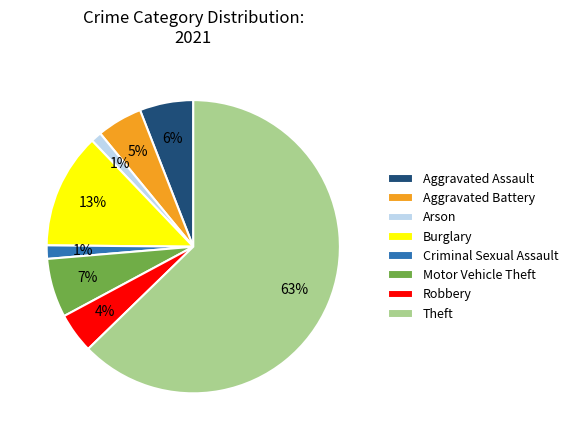

How many slices are in this pie chart?

8